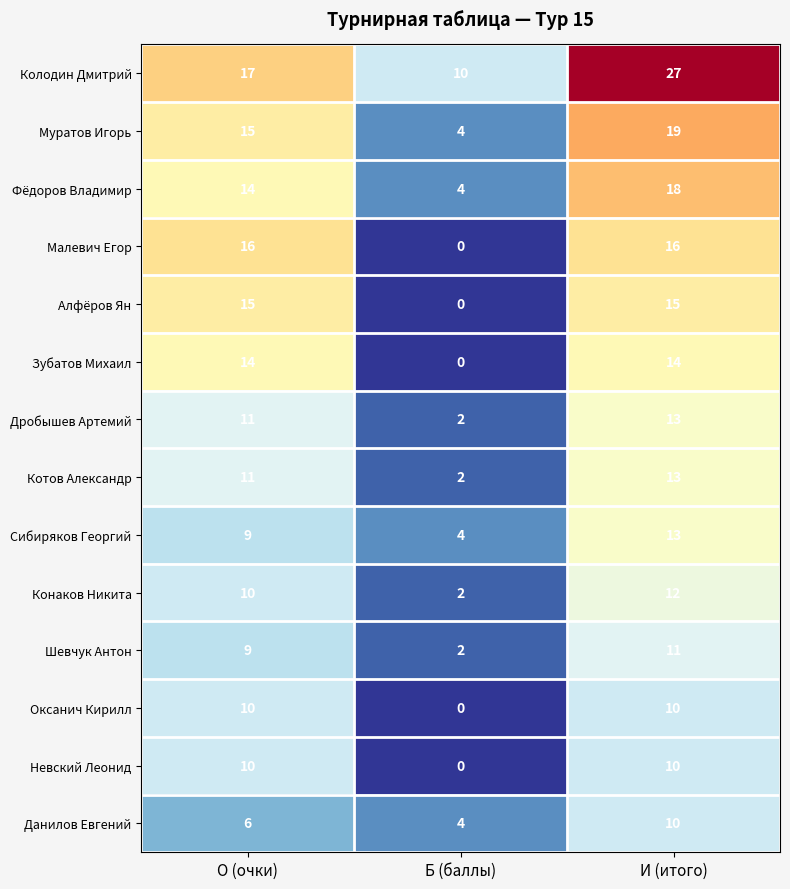

Which series has the largest range (max minus min)?

Колодин Дмитрий